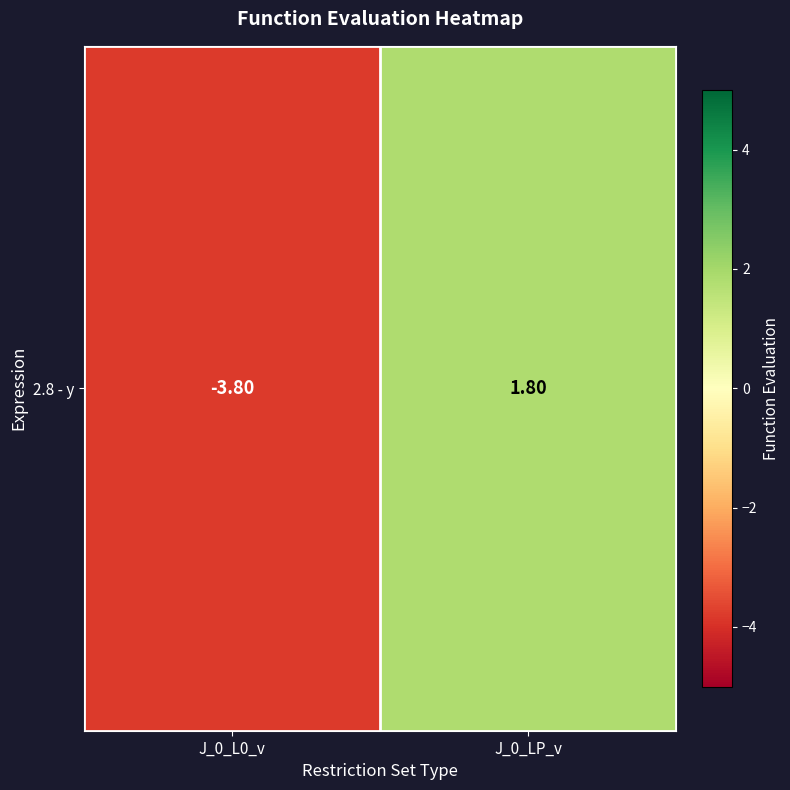

How many values are above zero?

1